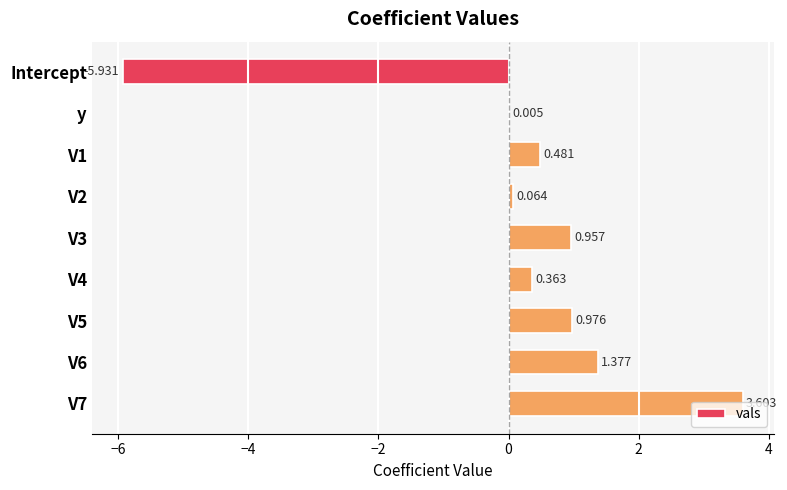

At which label is the value closest to -1?

y